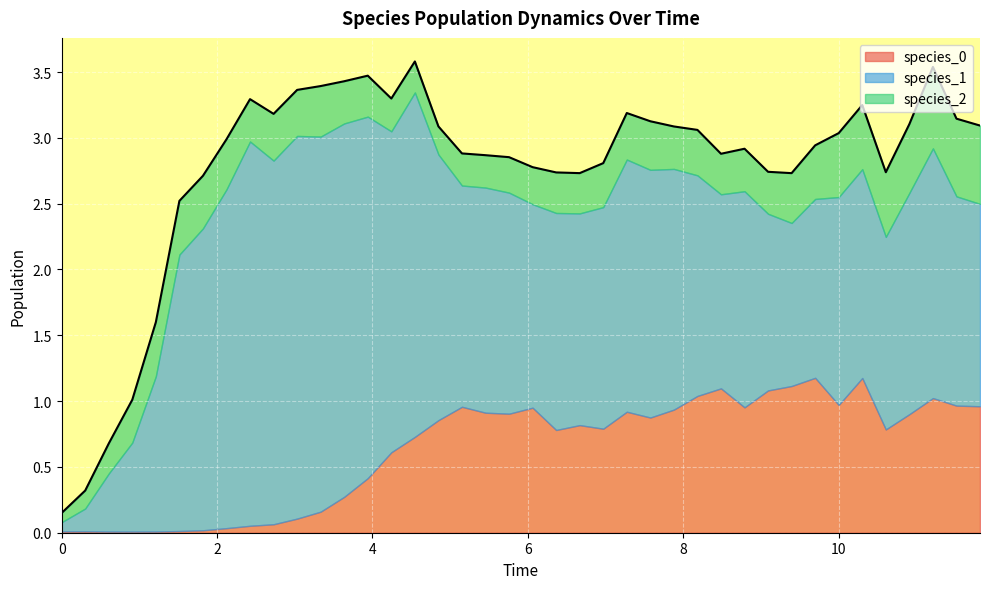

Which series has the largest range (max minus min)?

species_1